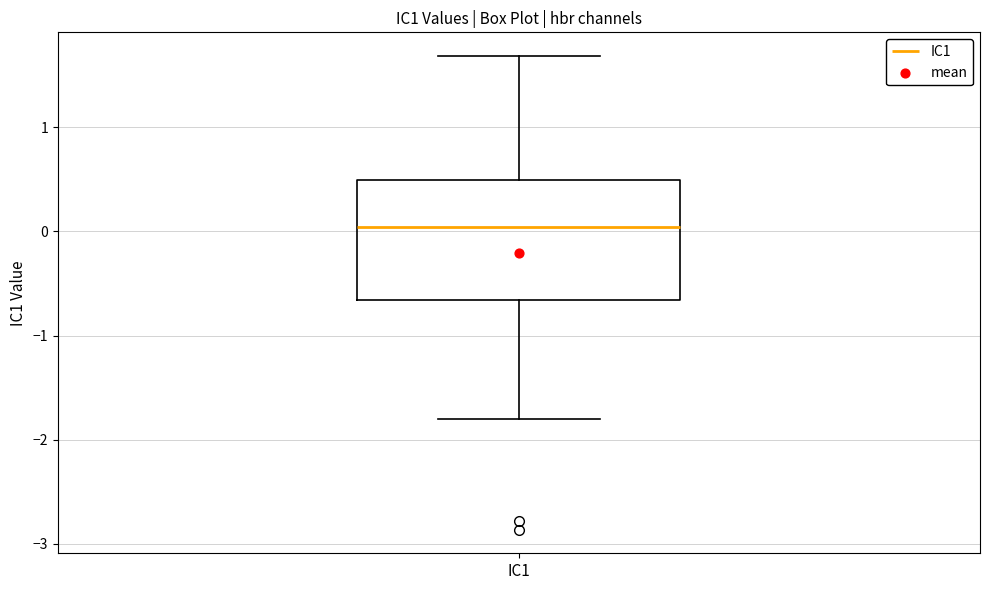

Transcribe this box plot: give where the median line is, the range the box spans, and where the two whiskers end, as read against the y-axis. The values are not printed on the chart, so give them approximately, as read against the axis.

median 0.0, box -0.7 to 0.5, whiskers -1.8 to 1.7